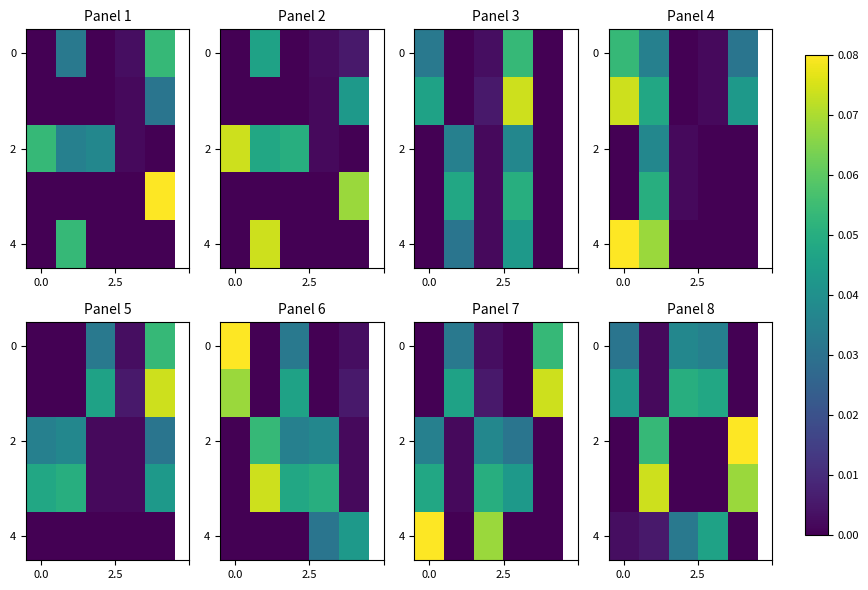

At how many categories does at least one series exceed 0?

5